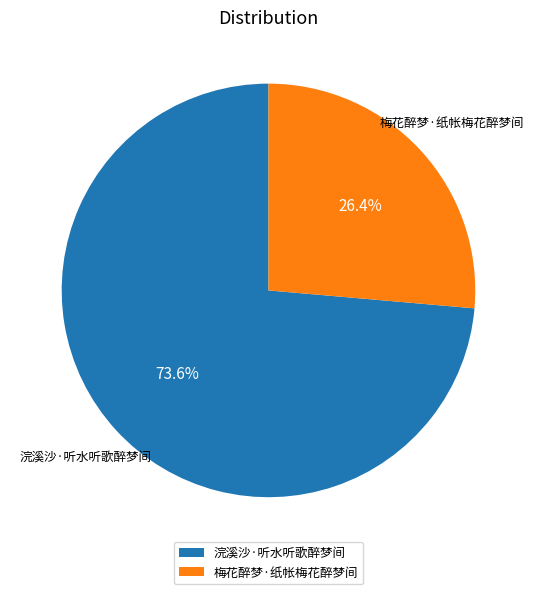

Which slice represents more than half of the pie?

浣溪沙·听水听歌醉梦间